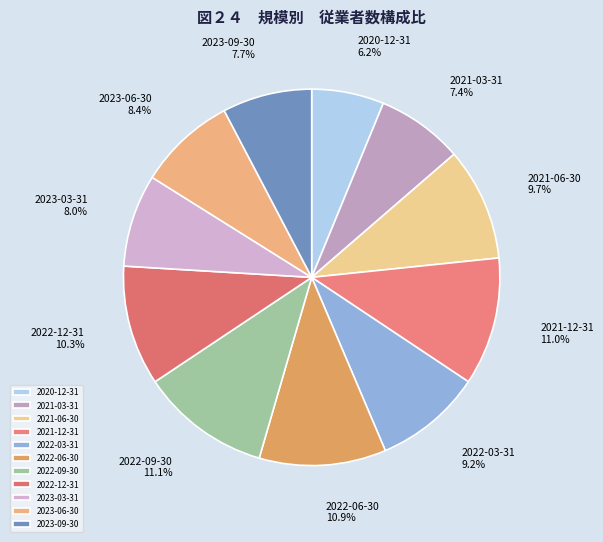

To the nearest percent, what is the combined percentage of 2023-03-31 and 2020-12-31?

14%